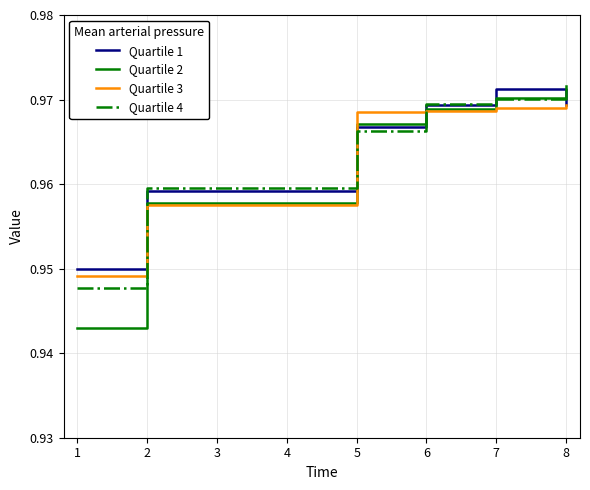

The value of Quartile 1 at 2 is 1.4. True or false?

False